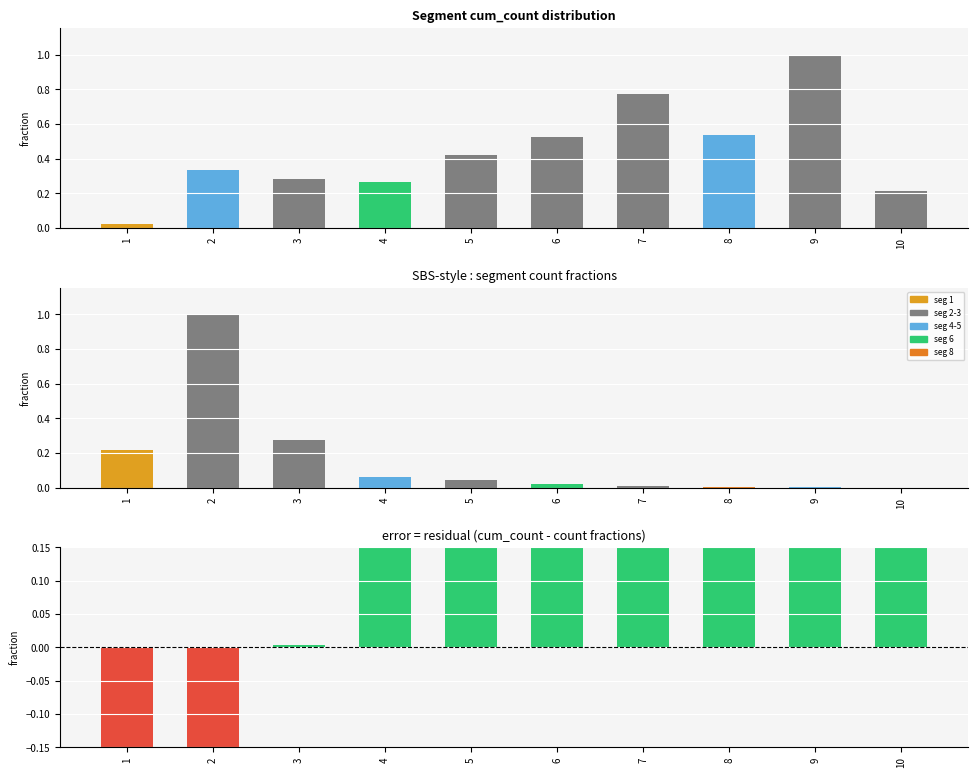

Which category has the lowest value in the residual series?

2